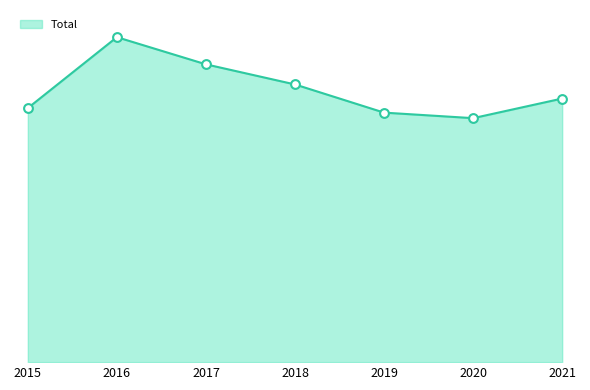

What is the change in value from 2016 to 2017?

-54